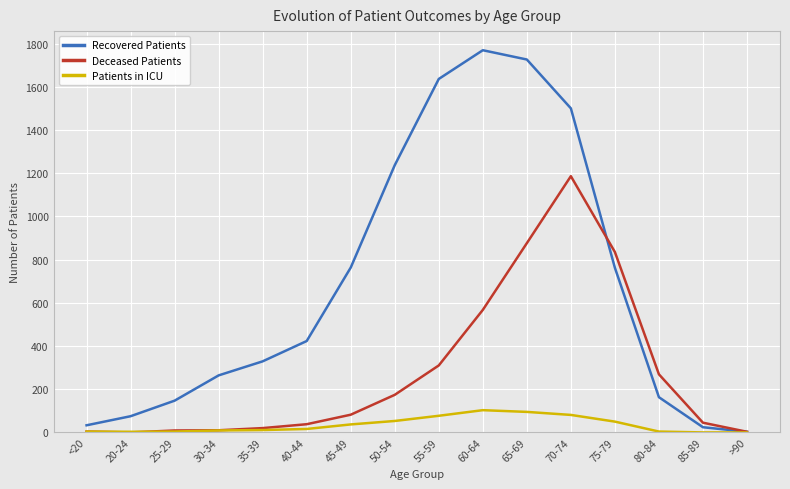

Count the number of categories in the chart.

16